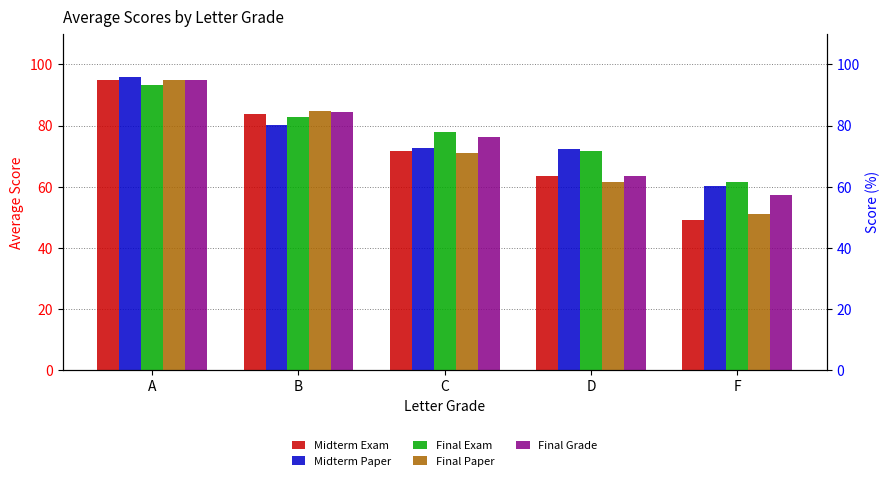

Reading right to left, transcribe all the data shown in this chart.

Midterm Exam: F=49.0	D=63.7	C=71.7	B=83.8	A=95.0
Midterm Paper: F=60.3	D=72.5	C=72.7	B=80.2	A=95.8
Final Exam: F=61.5	D=71.7	C=78.0	B=82.8	A=93.2
Final Paper: F=51.2	D=61.7	C=71.0	B=84.8	A=94.8
Final Grade: F=57.3	D=63.7	C=76.2	B=84.5	A=94.8